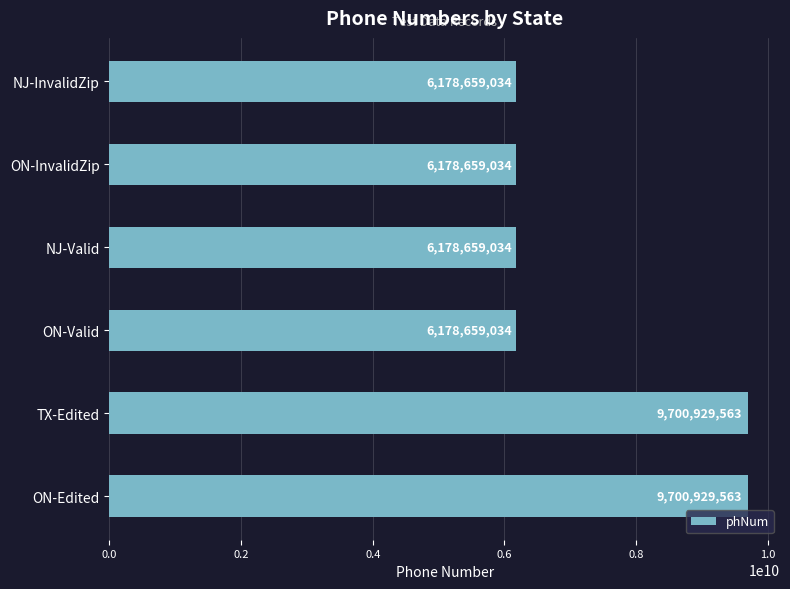

The chart shows a value of 10210159037 at NJ-Valid. True or false?

False